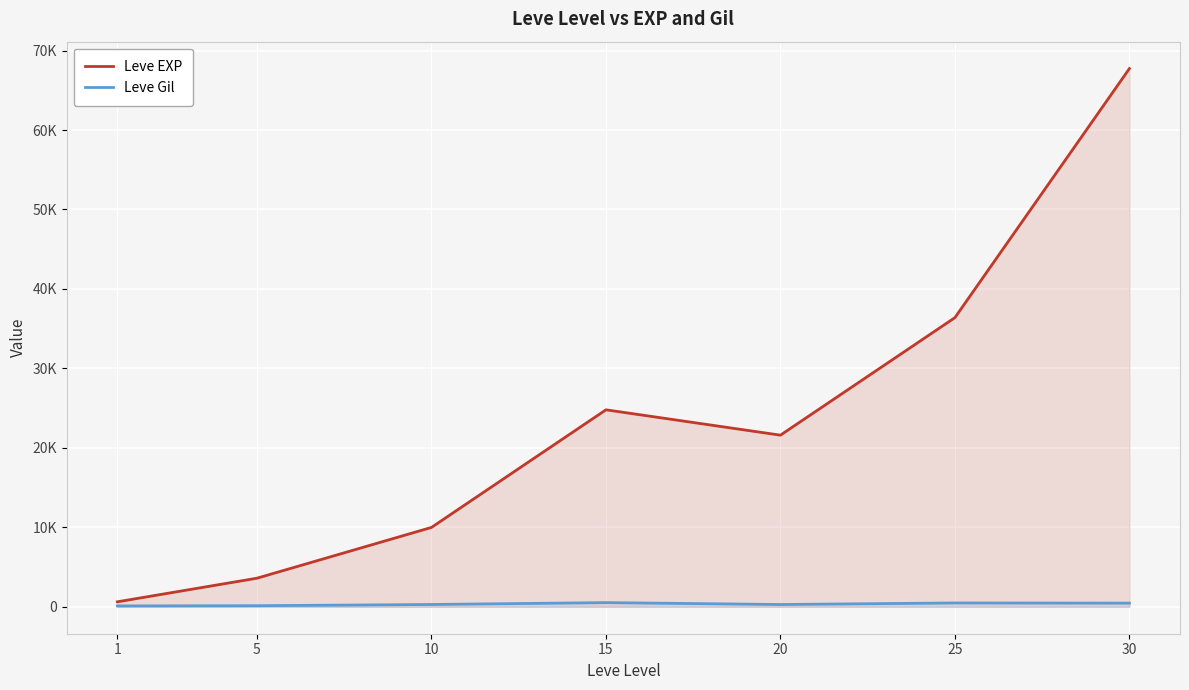

True or false: Leve EXP and Leve Gil intersect in this chart.

False